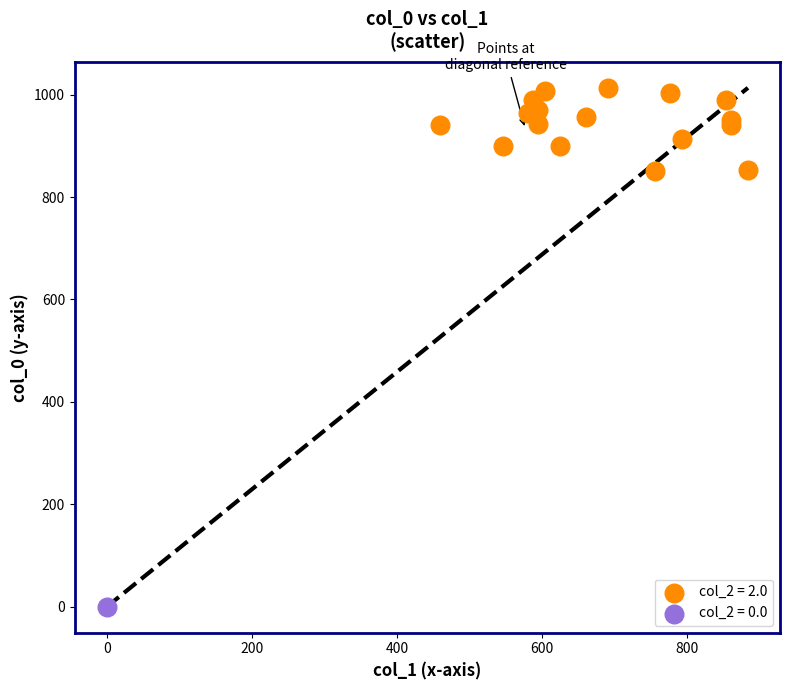

What are all the series names shown in the legend?

col_2 = 2.0, col_2 = 0.0